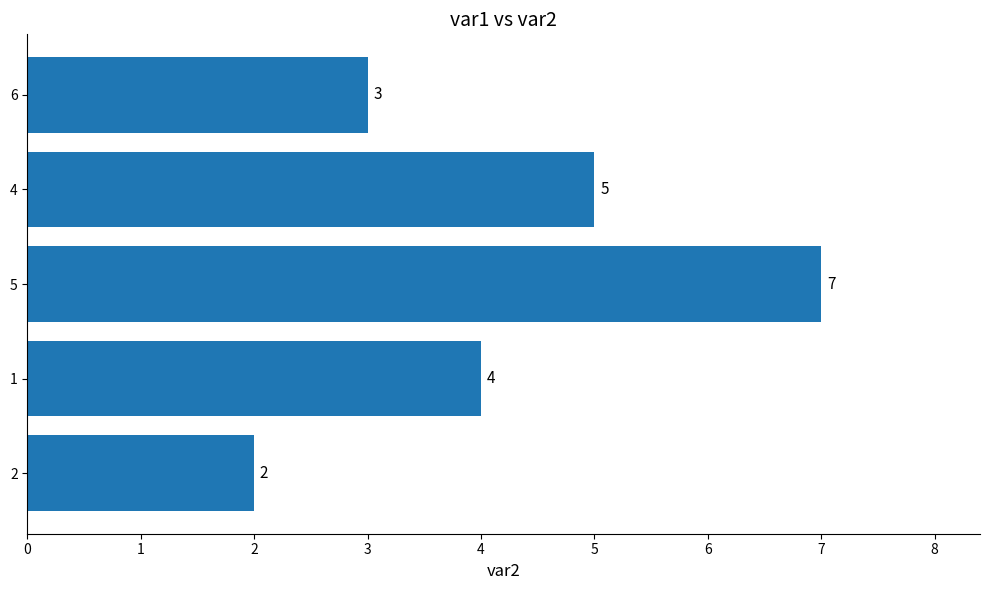

How many data points does each series have?

5